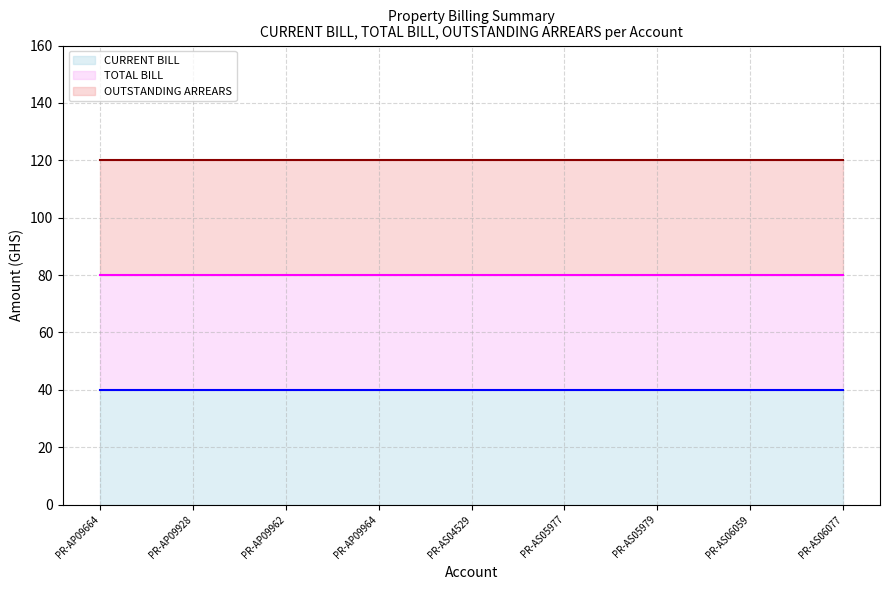

What is the label of the 3rd point from the right?

PR-AS05979